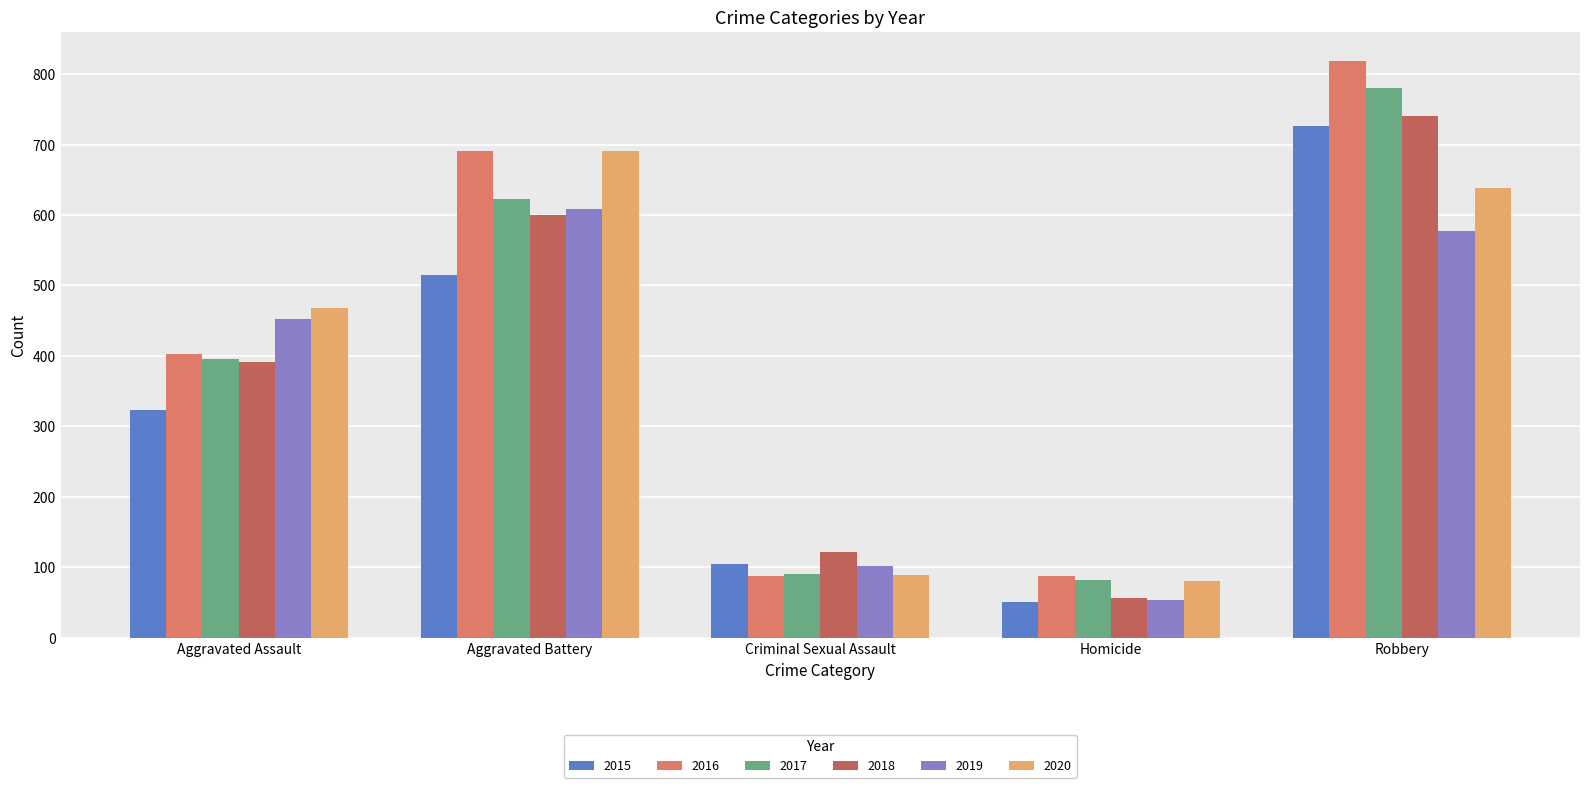

What are all the series names shown in the legend?

2015, 2016, 2017, 2018, 2019, 2020